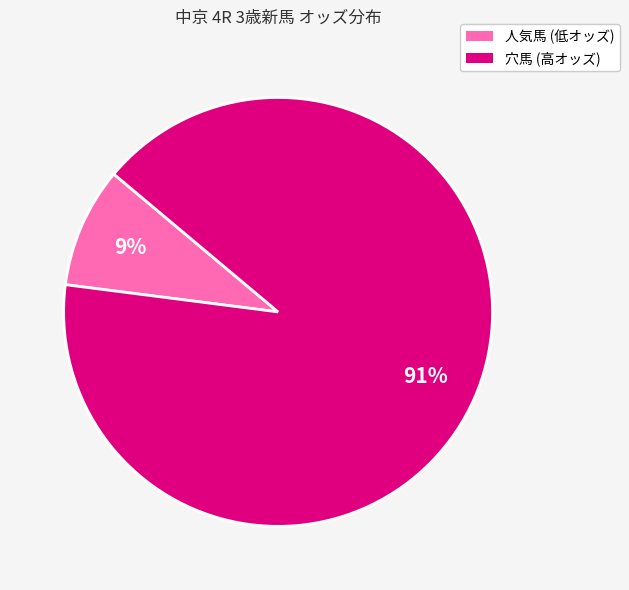

To the nearest percent, what is the difference between the largest and smallest slice percentages?

82%